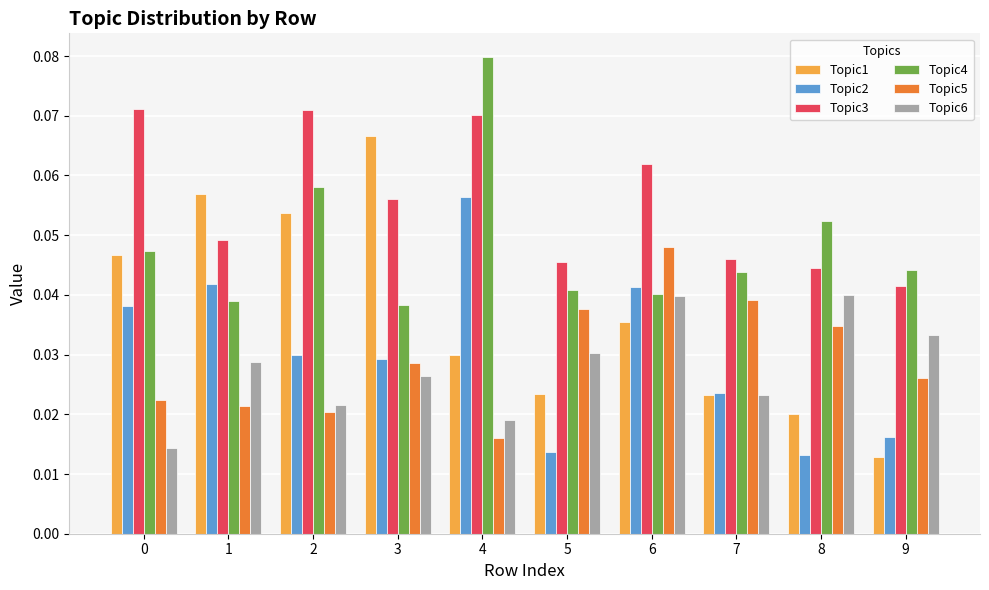

How many Topic4 values are between 0 and 1?

10